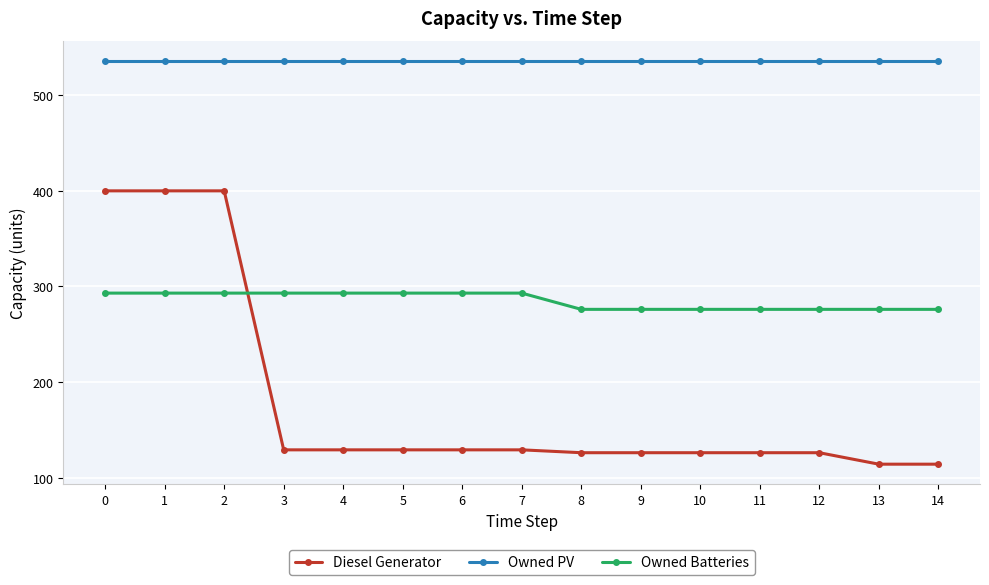

Which series has the largest total across all categories?

Owned PV